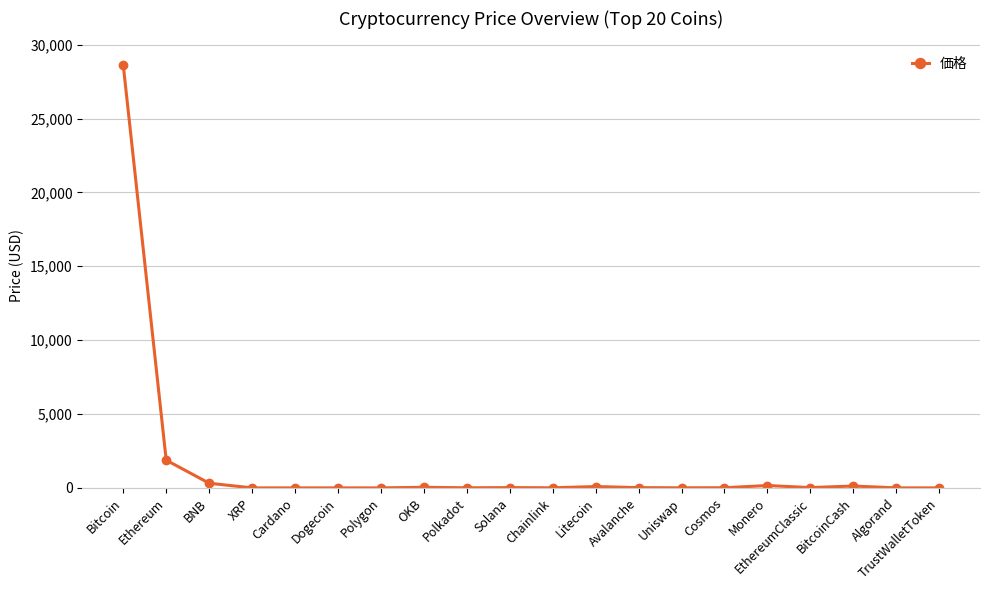

How many lines are shown in the chart?

1